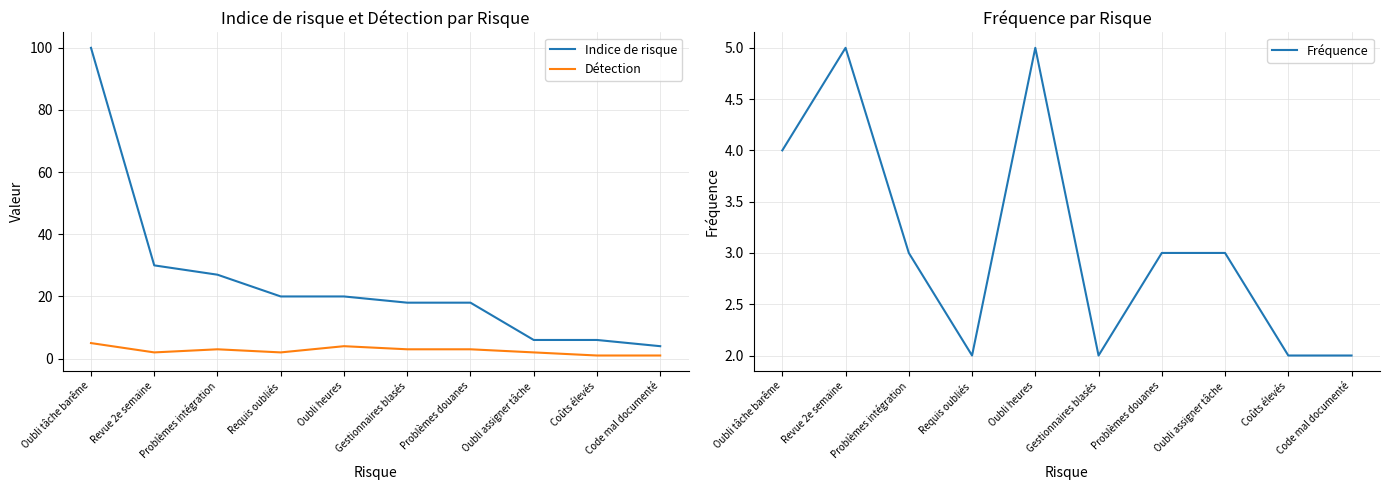

How many times do Fréquence and Détection cross each other?

2